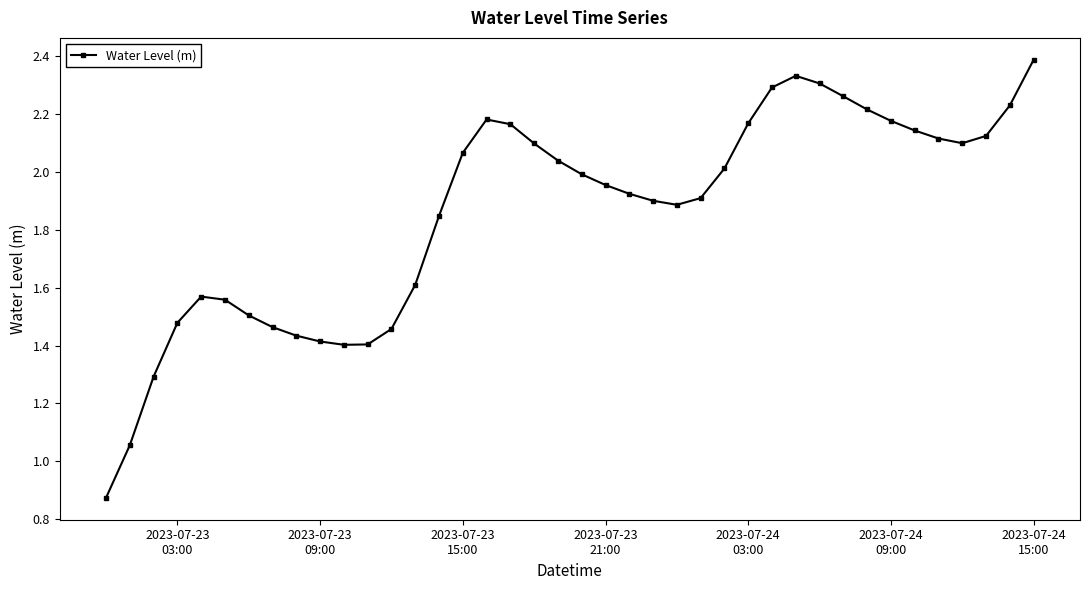

What is the sum of all values?

74.3